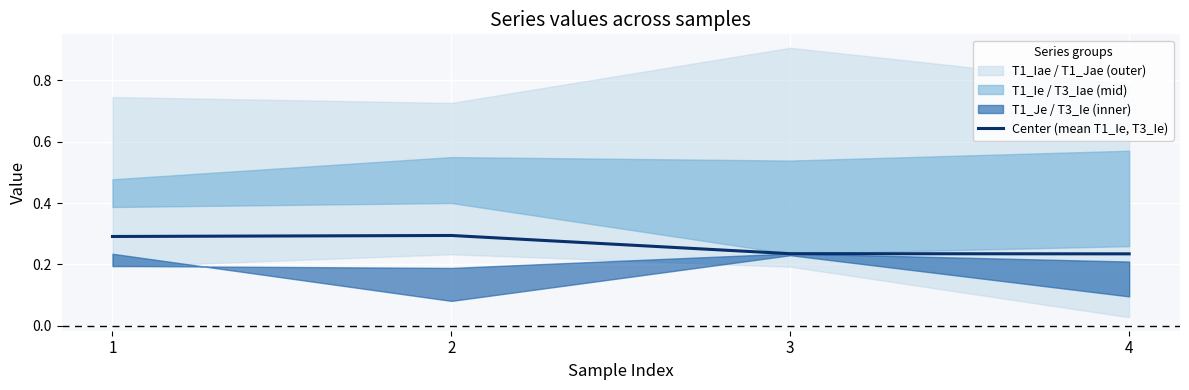

Reading right to left, extract all data points from this chart.

4=0.2	3=0.2	2=0.3	1=0.3